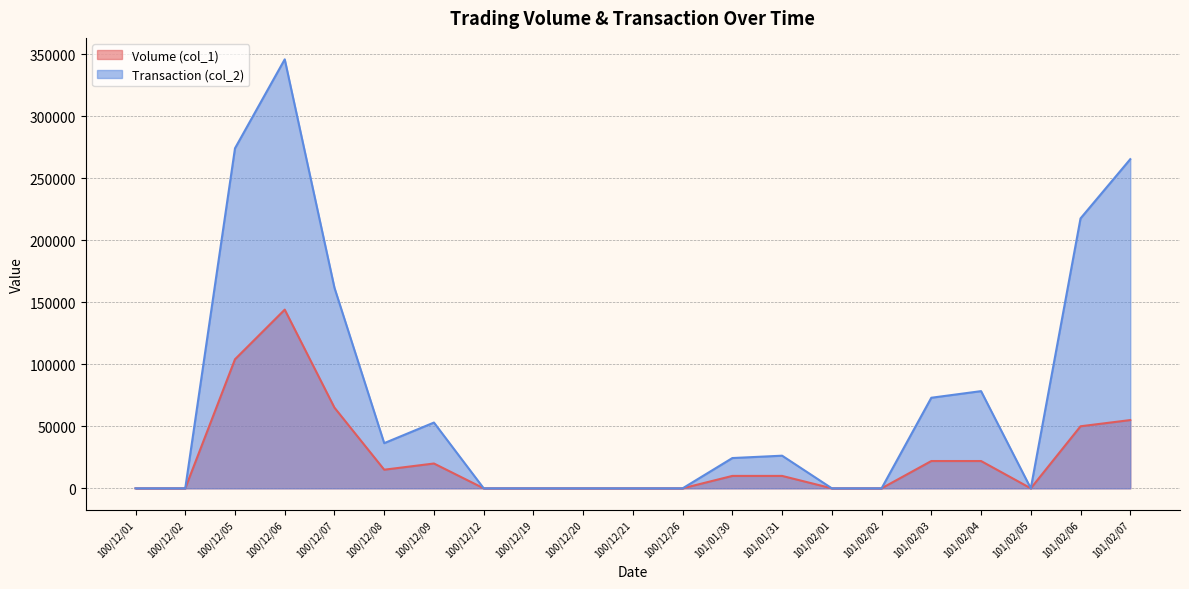

At which label does Volume (col_1) reach its peak?

100/12/06